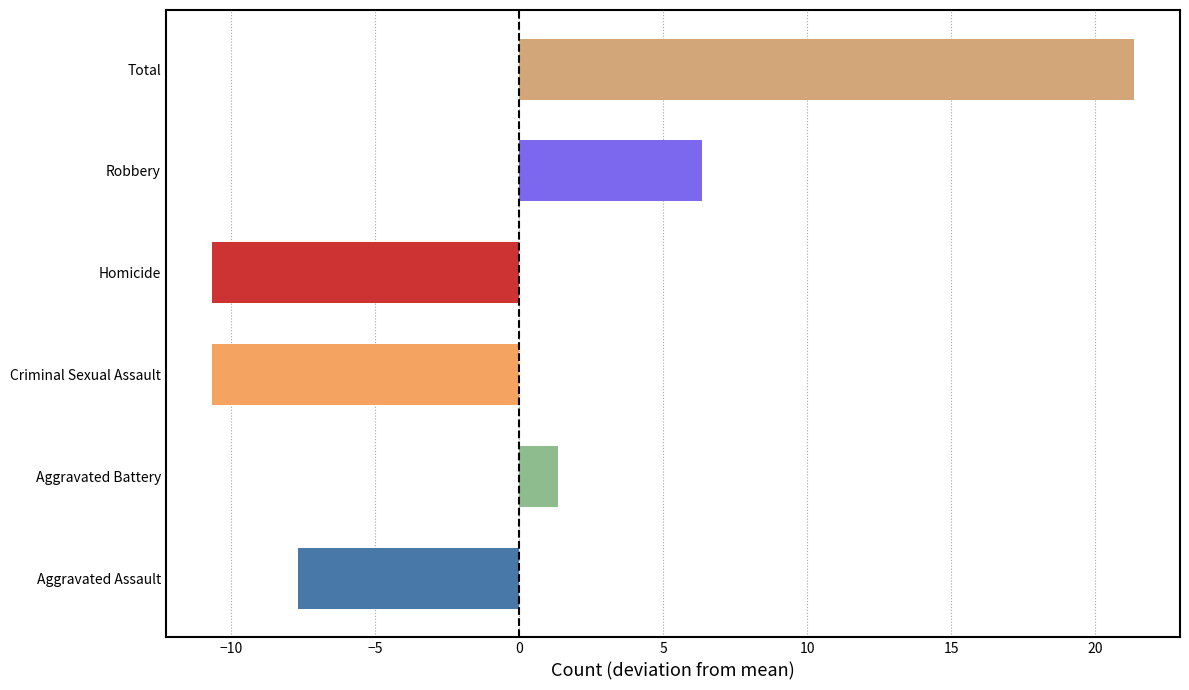

What is the difference between the second highest and second lowest values?

17.0